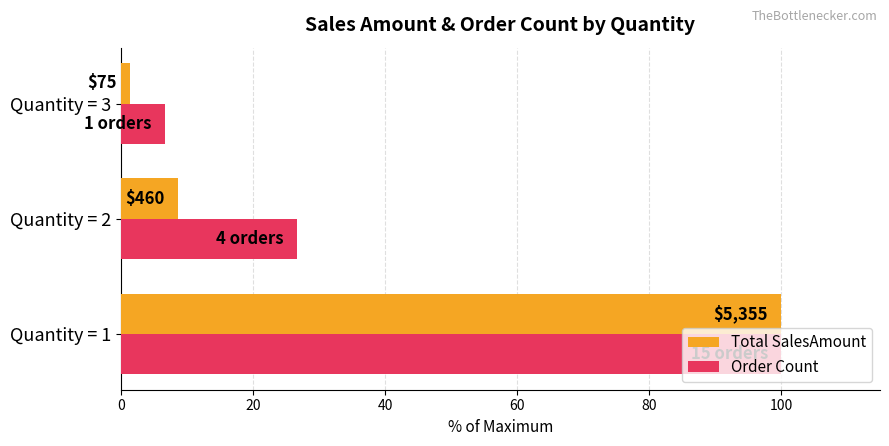

What are all the series names shown in the legend?

Total SalesAmount, Order Count